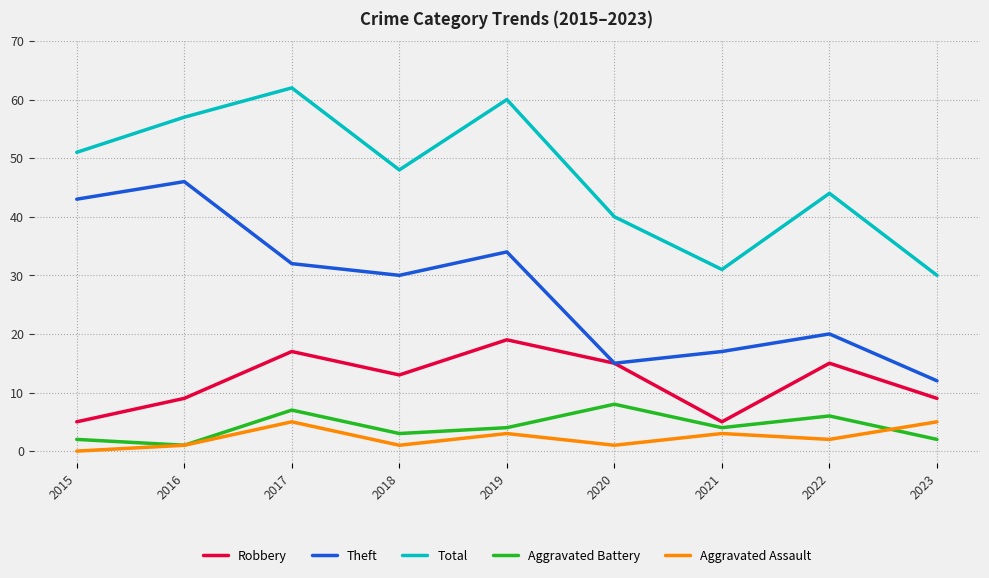

What is the approximate value of Aggravated Battery at 2023?

2